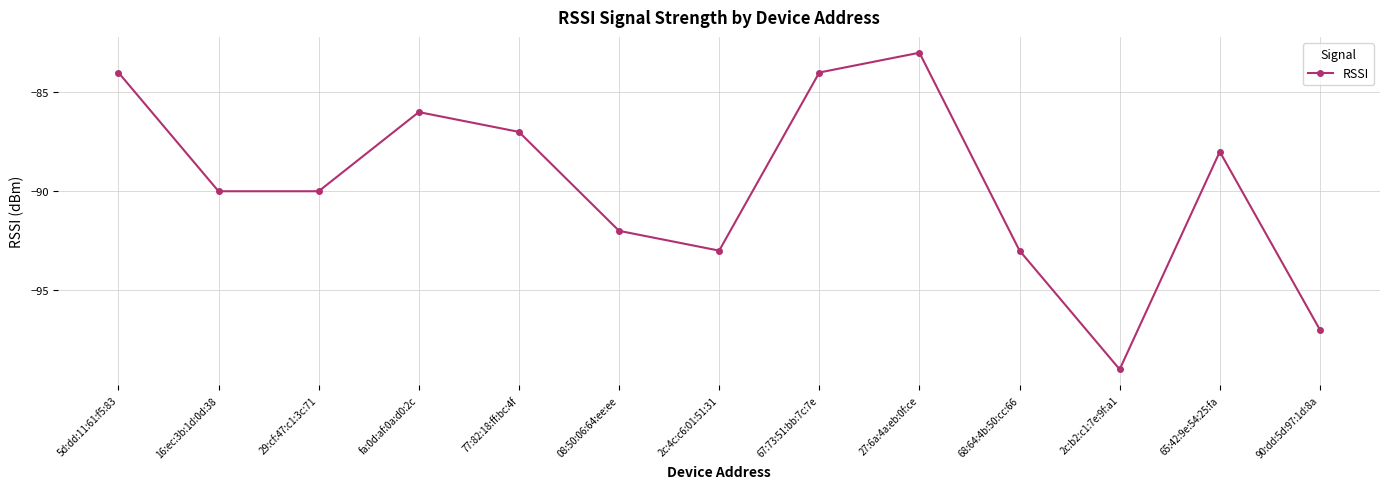

Which label corresponds to the smallest value in the chart?

2c:b2:c1:7e:9f:a1